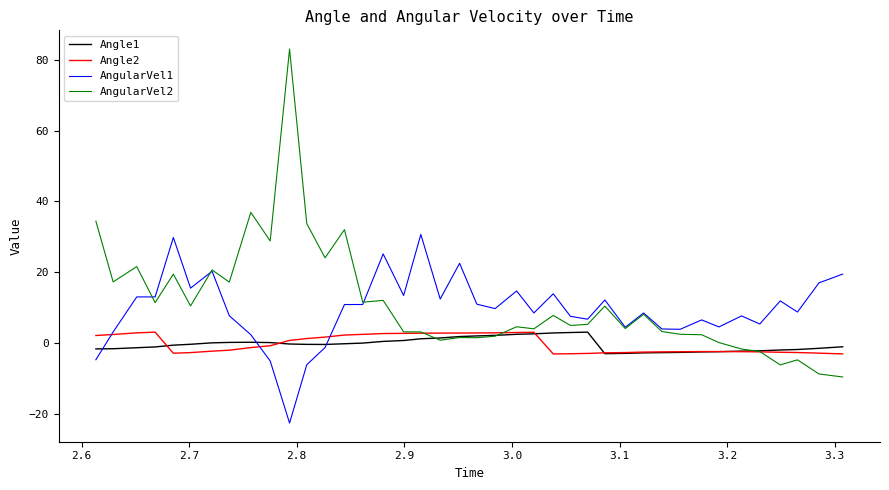

What is the smallest value displayed?

-22.7